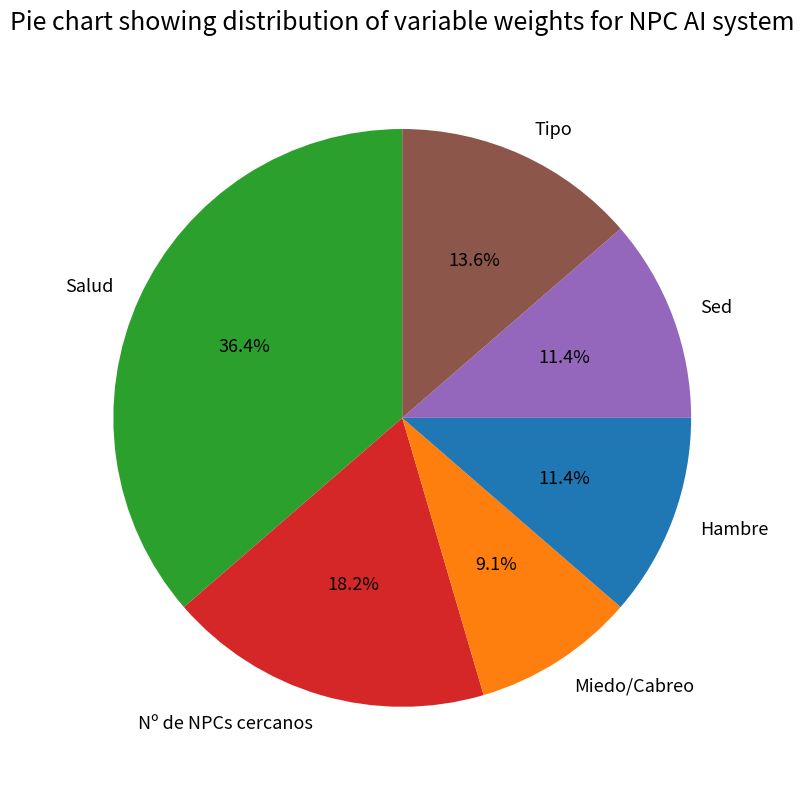

How many slices are in this pie chart?

6